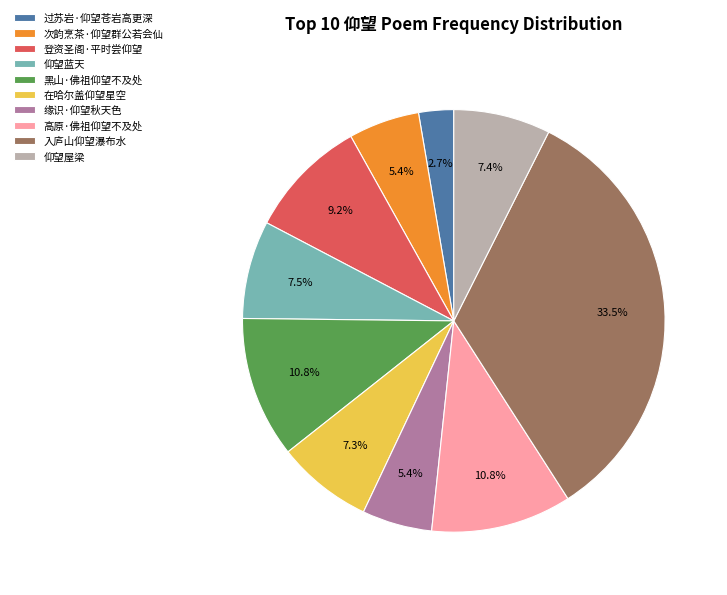

To the nearest percent, what is the difference between the 高原·佛祖仰望不及处 and 登资圣阁·平时尝仰望 slice percentages?

2%